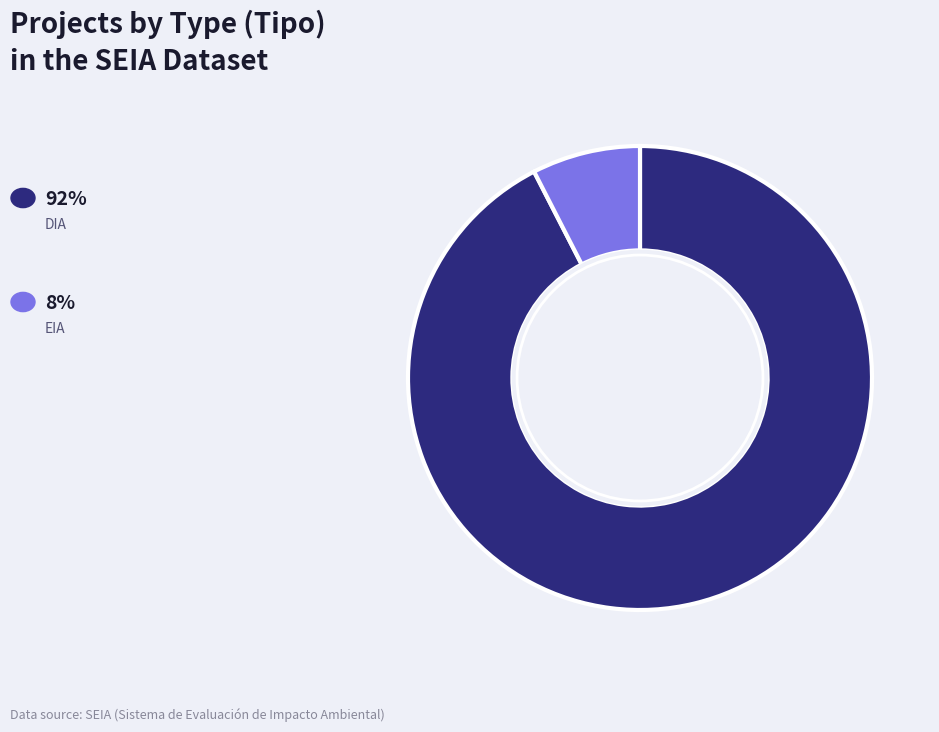

Does any single category account for the majority?

Yes